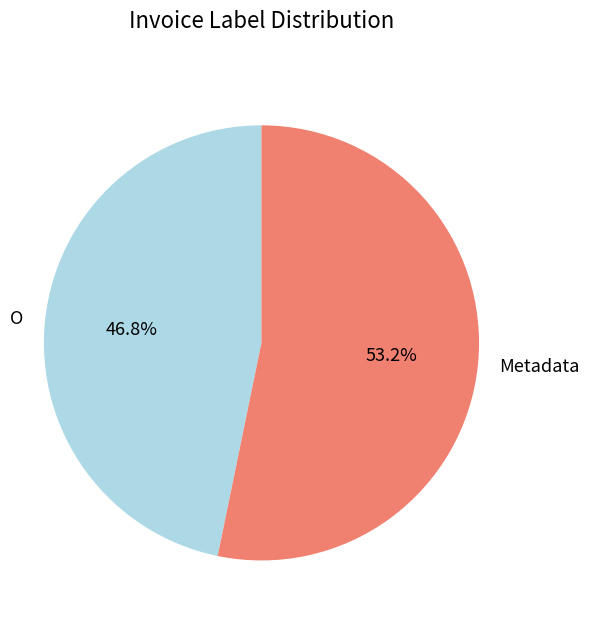

What is the largest slice in the pie chart?

Metadata